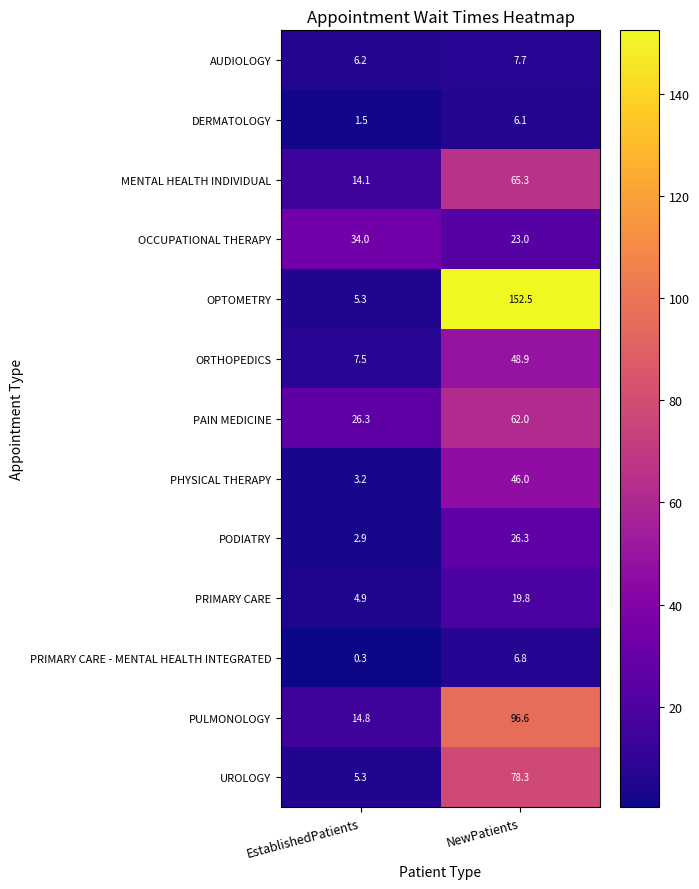

Where does the ORTHOPEDICS series first go above 48?

NewPatients